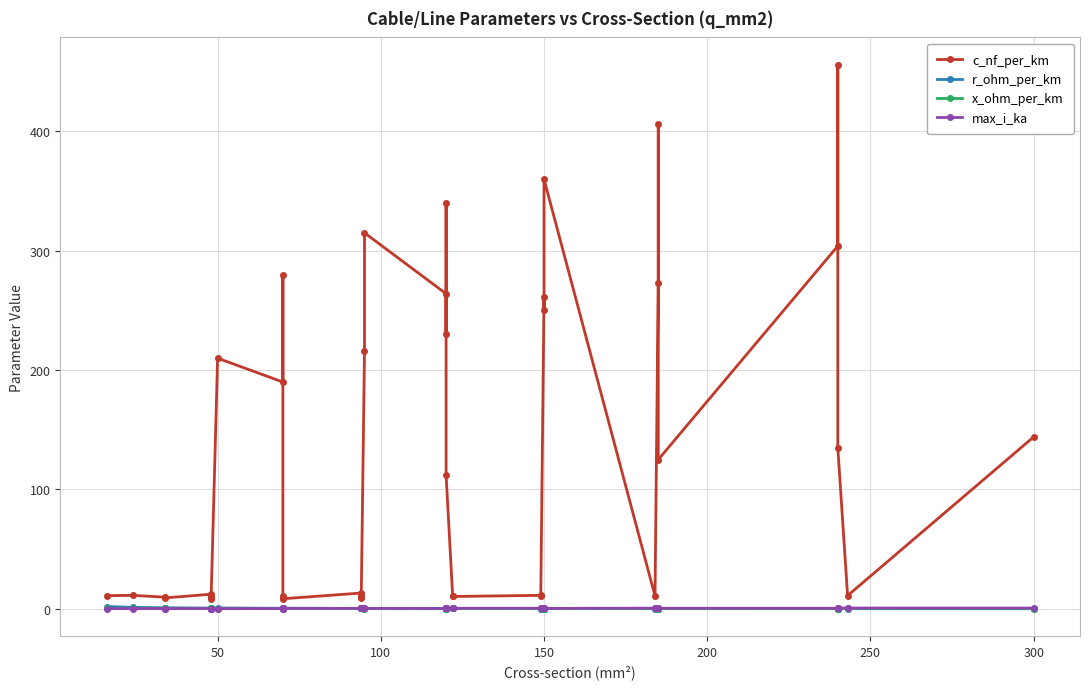

At how many categories does at least one series exceed 388?

2